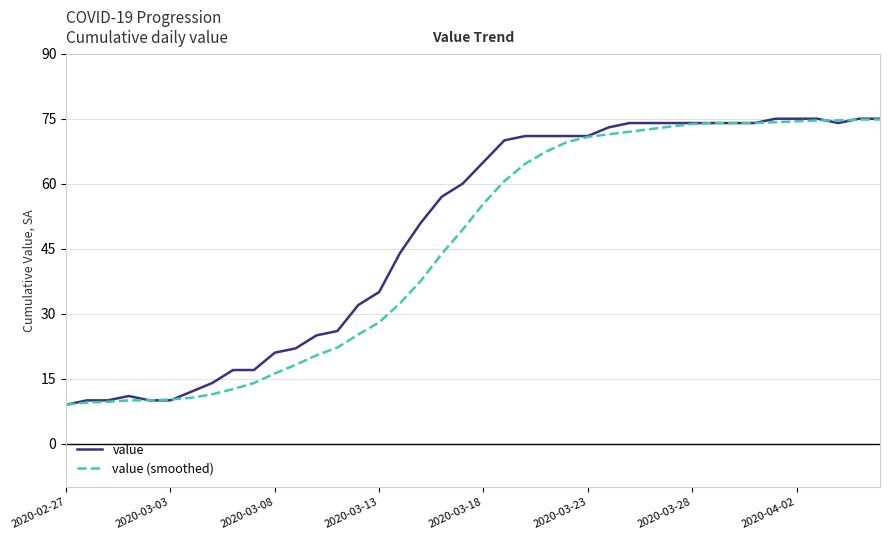

True or false: value has more than 0 interior local peaks.

True